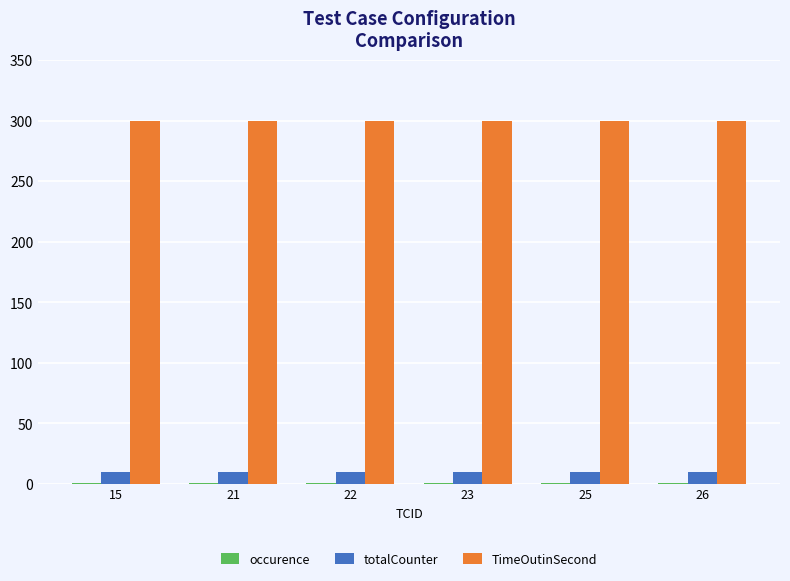

What is the average value of the TimeOutinSecond series?

300